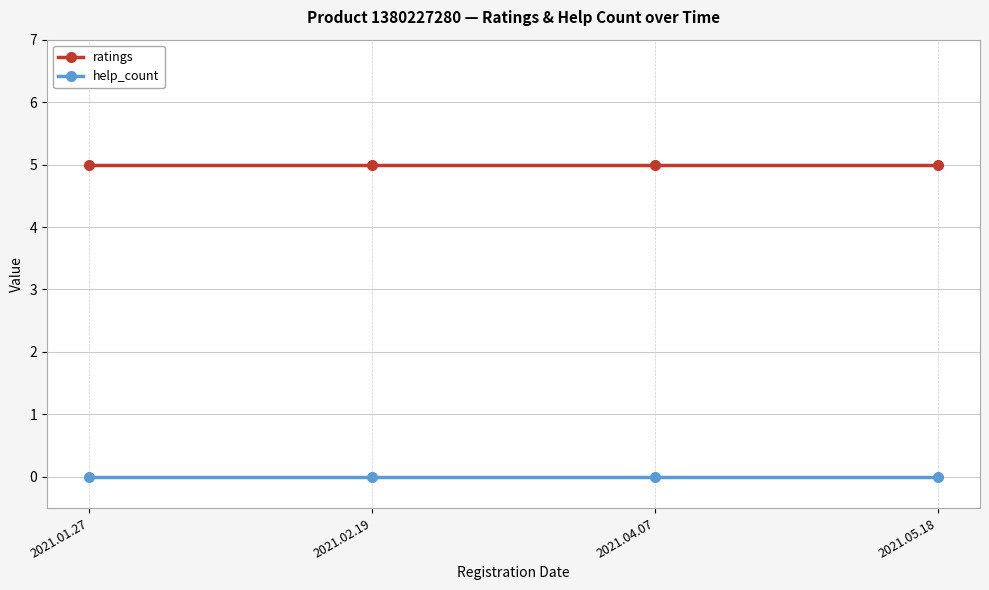

Reading right to left, what are all the values shown in this chart?

ratings: 5	5	5	5
help_count: 0	0	0	0